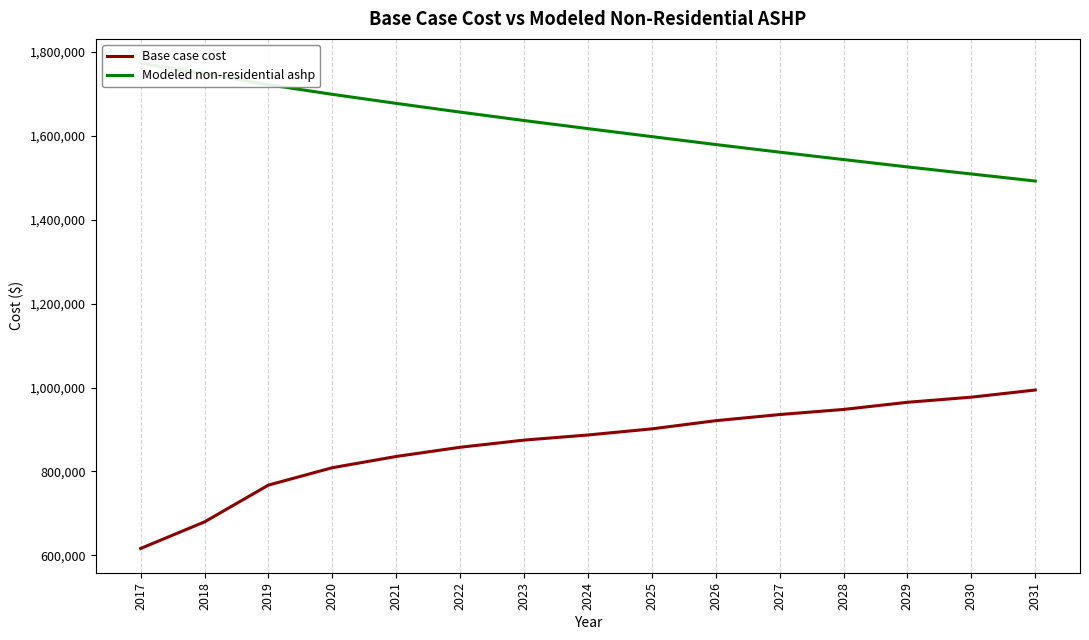

True or false: Base case cost and Modeled non-residential ashp cross at least once.

False